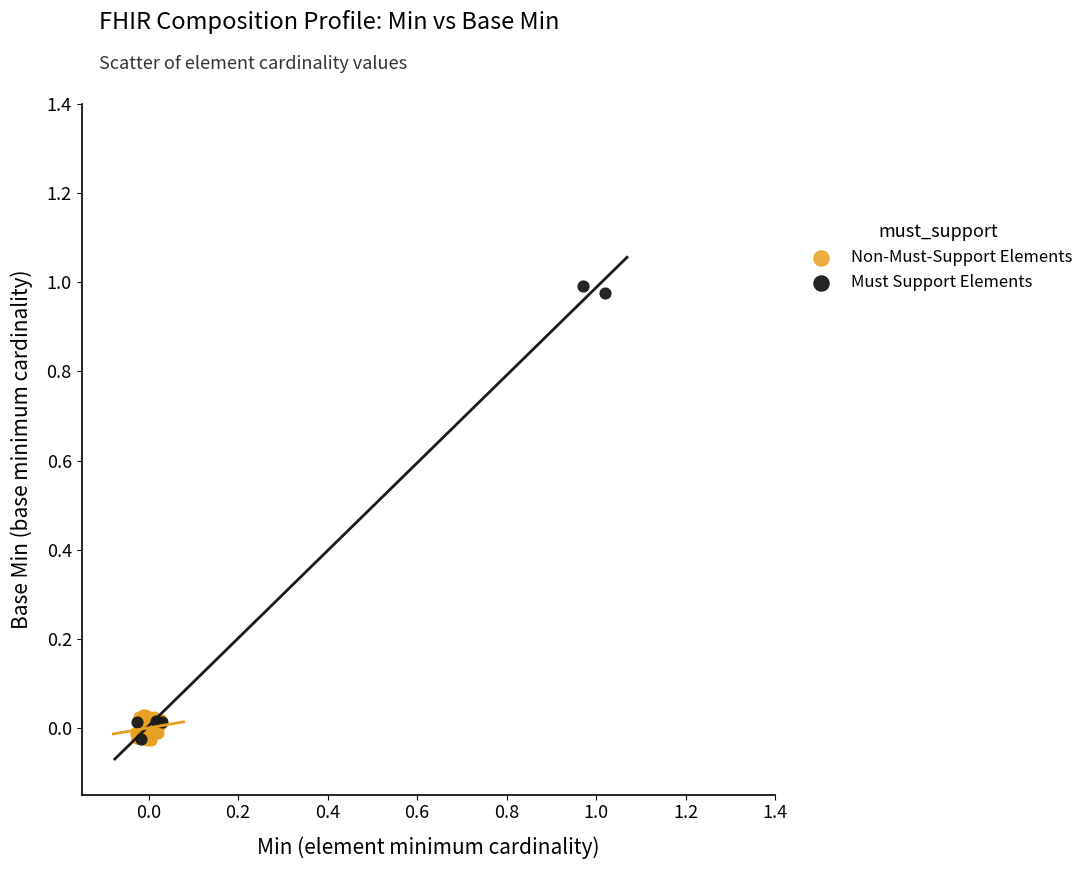

Which series has the widest spread of Y values?

Must Support Elements